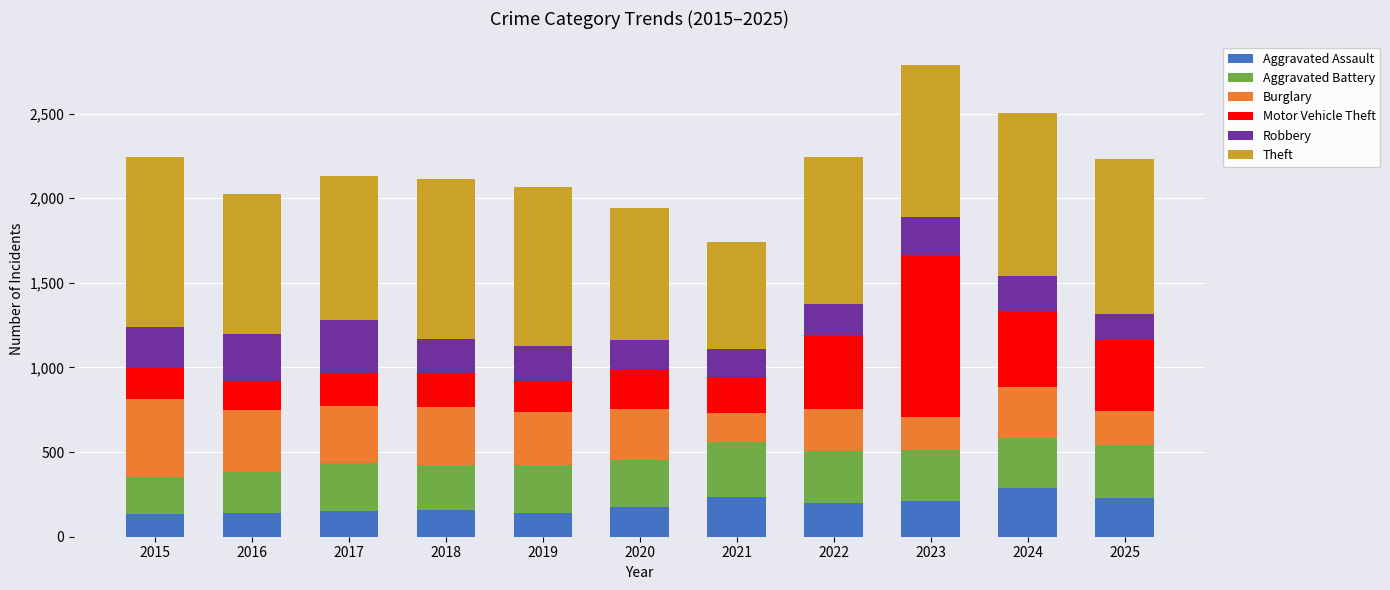

What is the lowest value of the Aggravated Assault series?

135